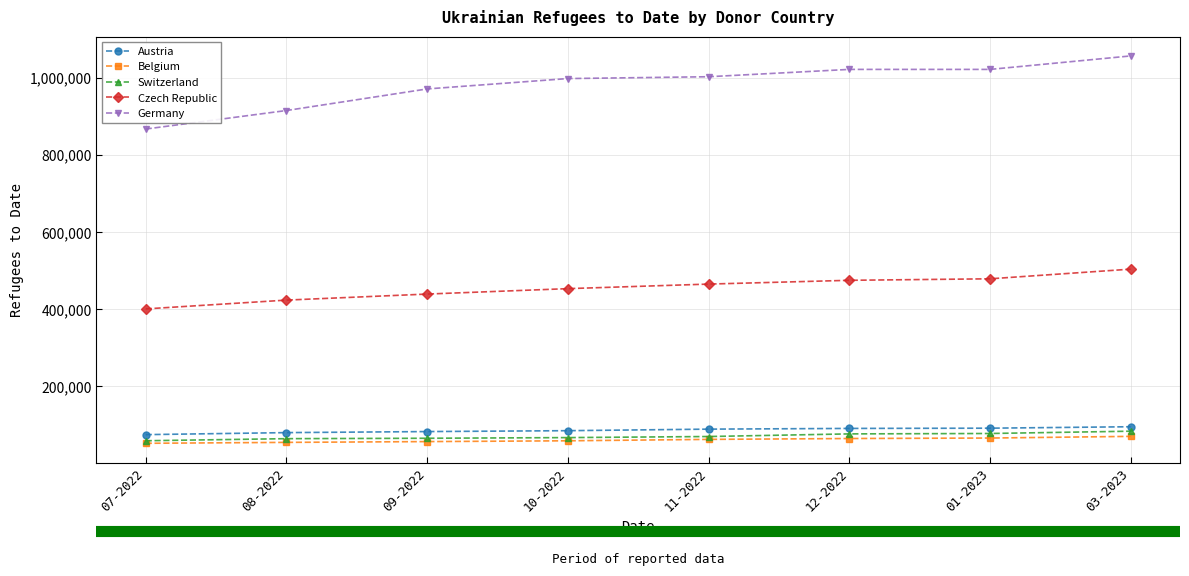

What position from the left is 09-2022?

3